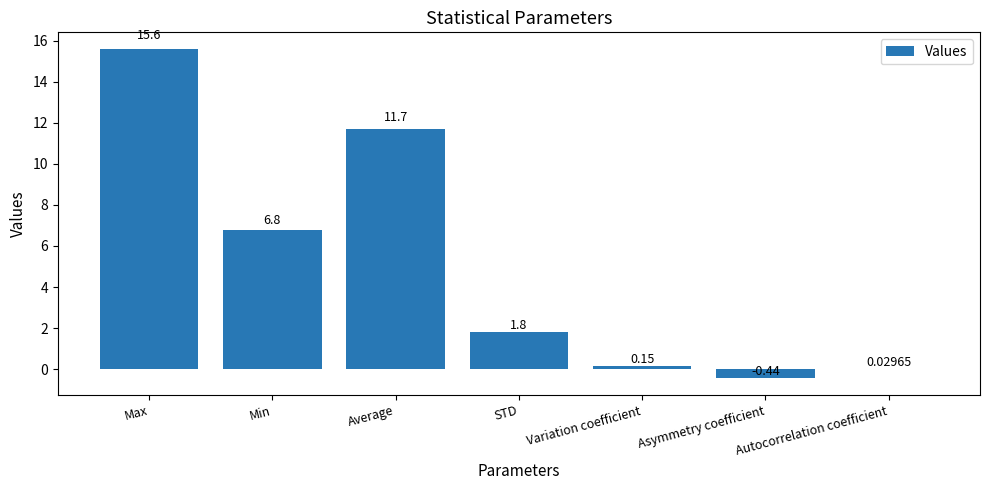

What is the maximum value shown in the chart?

15.6